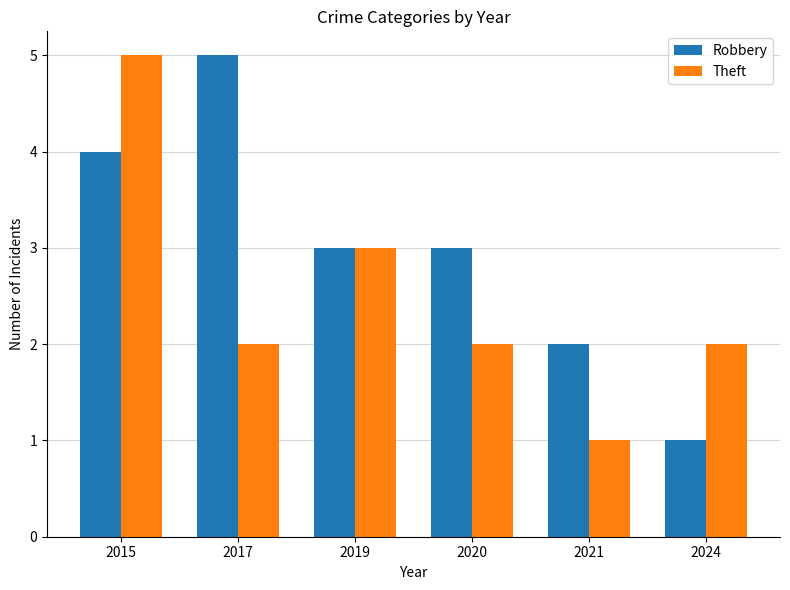

Reading left to right, list all the values displayed in this chart.

Robbery: 2015=4	2017=5	2019=3	2020=3	2021=2	2024=1
Theft: 2015=5	2017=2	2019=3	2020=2	2021=1	2024=2